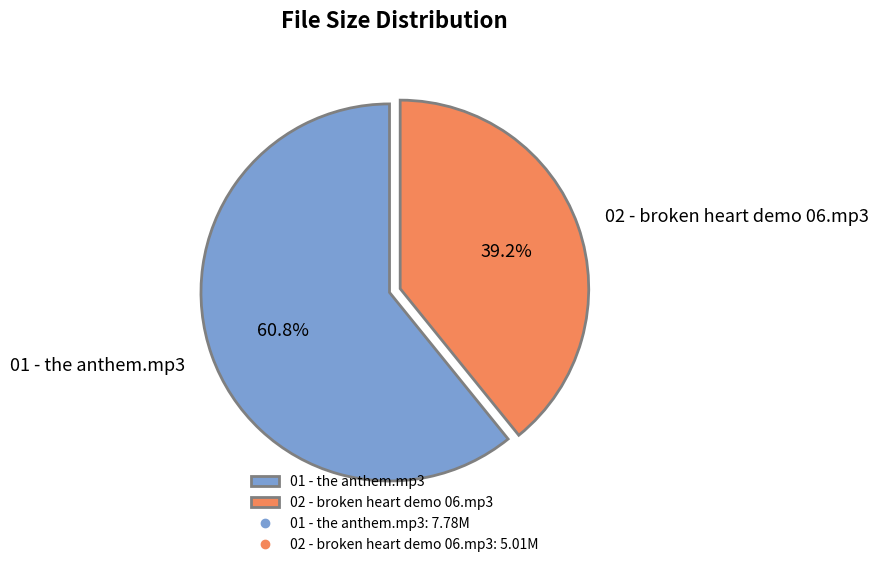

How many segments does this pie chart have?

2